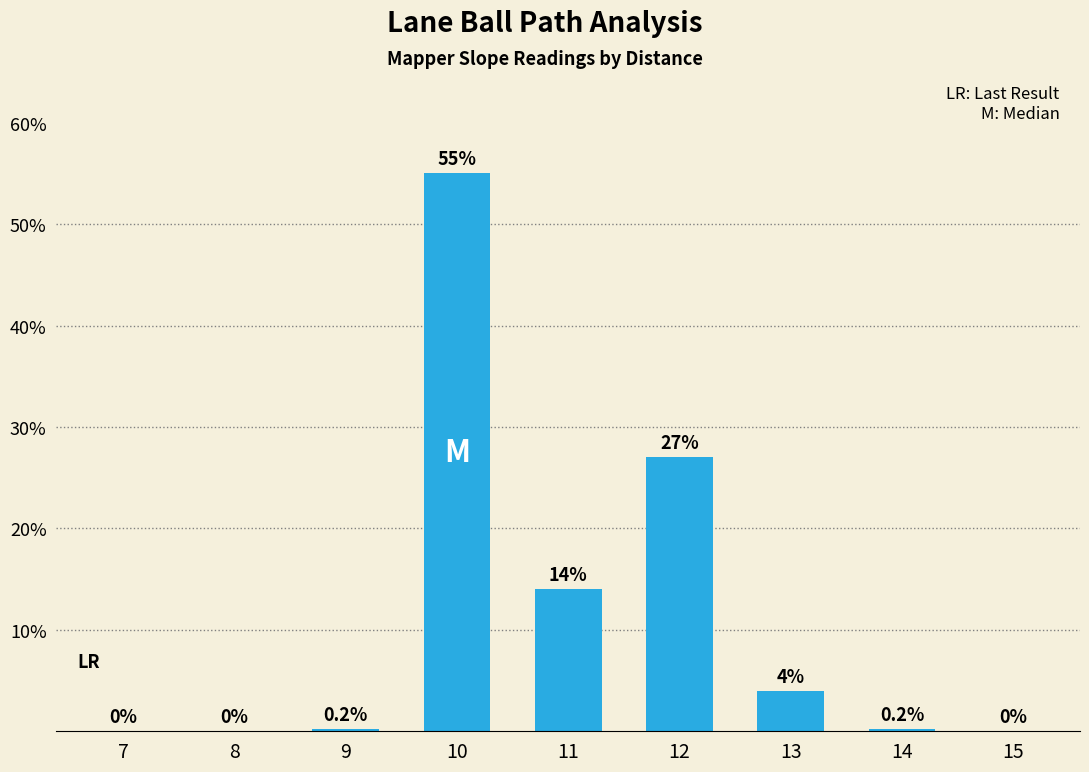

The chart shows a value of 0.2 at 9. True or false?

True